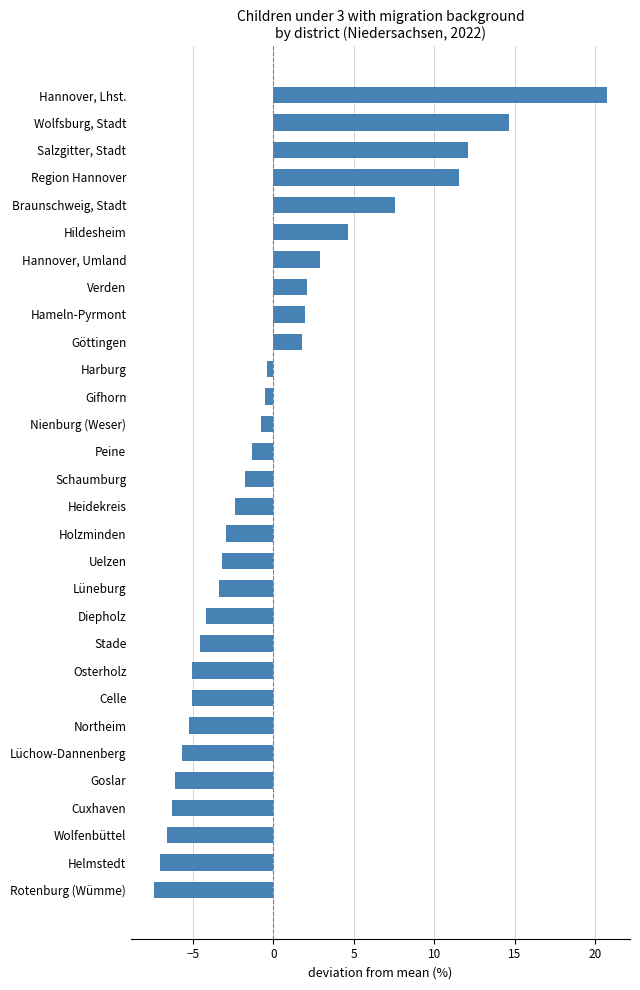

What value does the data have at Nienburg (Weser)?

-0.8